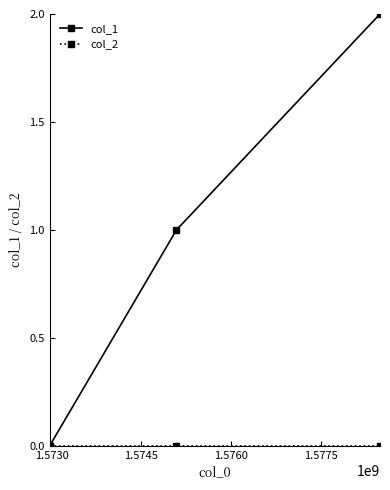

Which series has the widest spread of values?

col_1